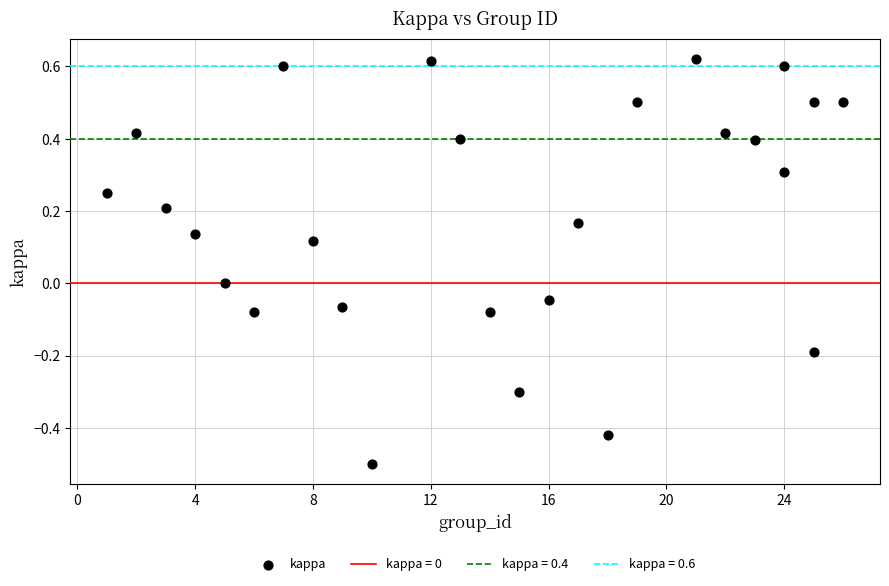

What is the range of X values (max minus min)?

25.0